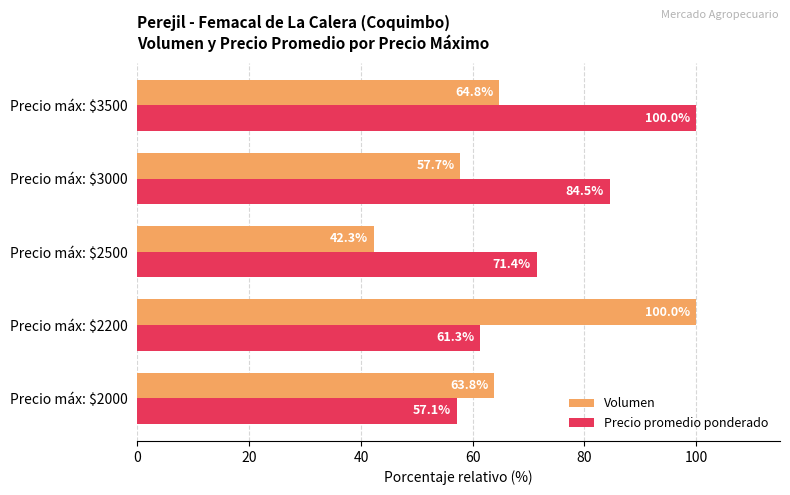

Which series has the widest spread of values?

Volumen